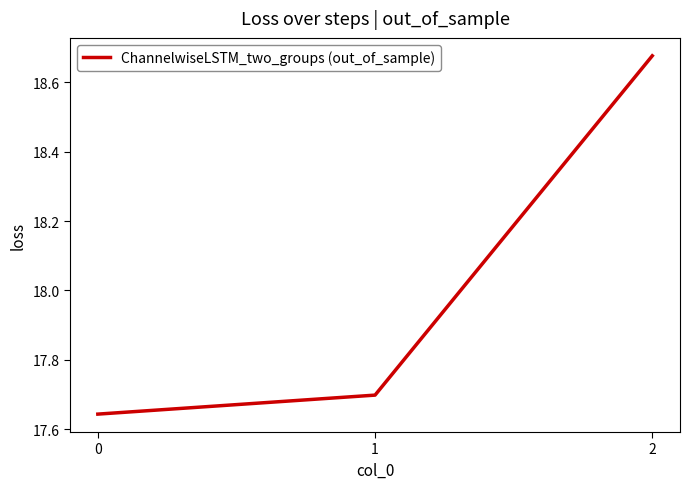

List the labels in order of value, smallest first.

0, 1, 2